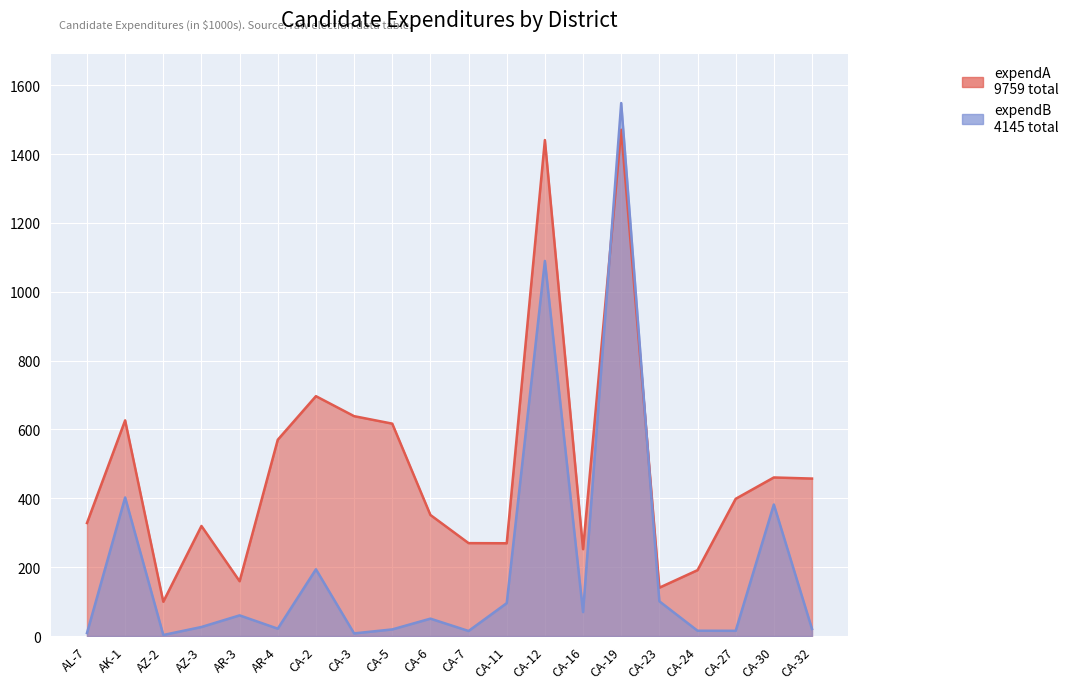

At how many categories does at least one series exceed 1087?

2